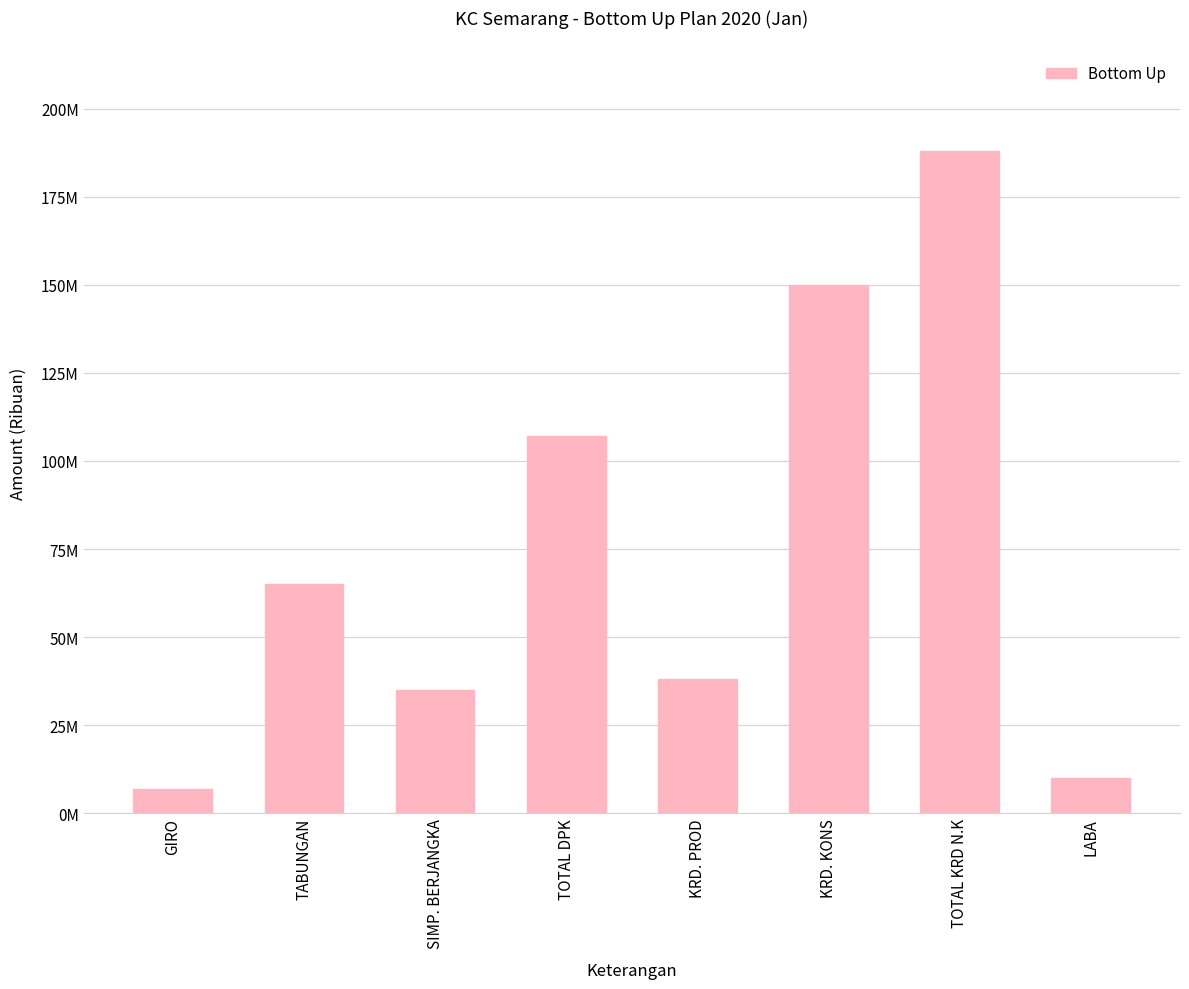

What value does the data have at KRD. KONS, to the nearest 100?

150000000